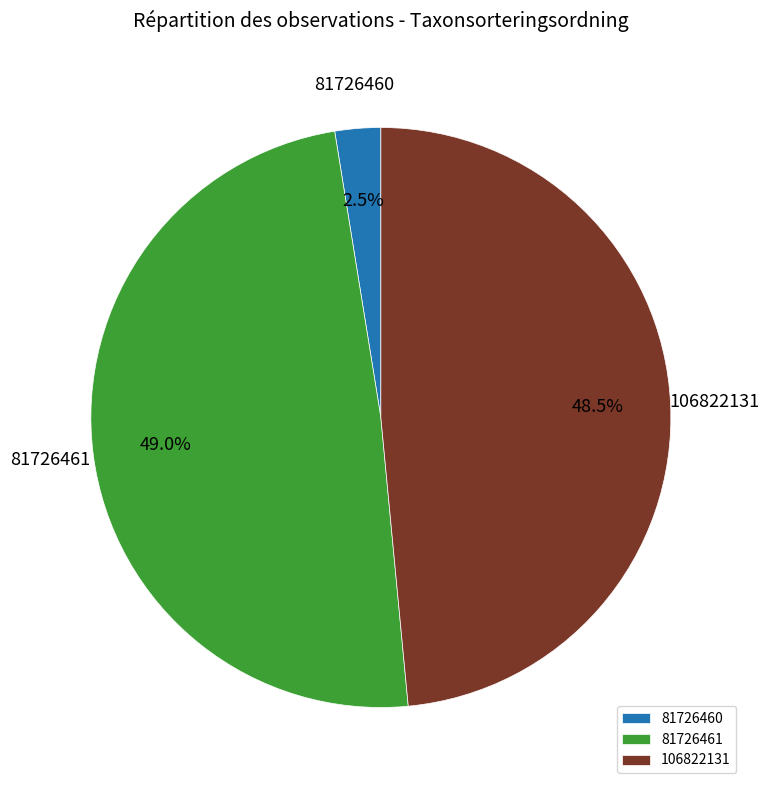

Is the sum of 81726460 and 81726461 greater than half?

Yes